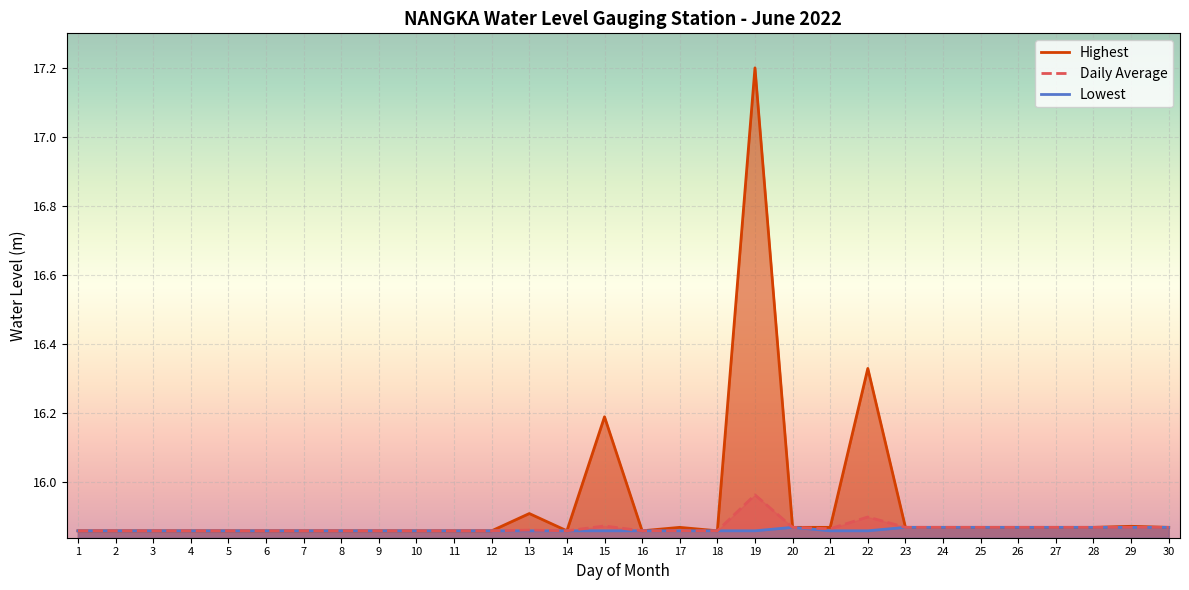

What is the total value across all series at 5?

47.6